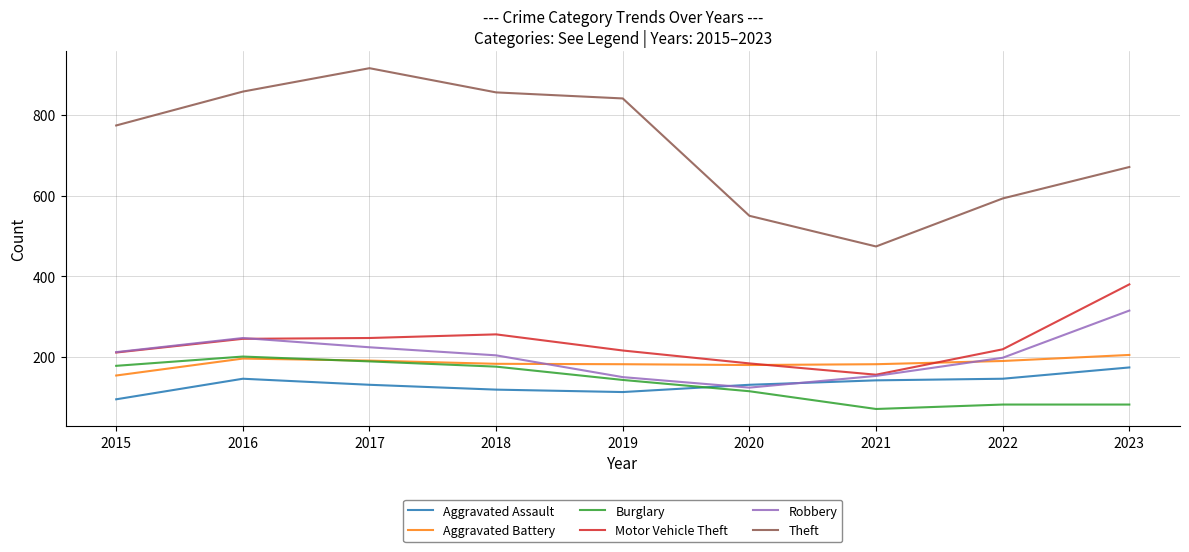

The Burglary series shows 201 at 2016. True or false?

True